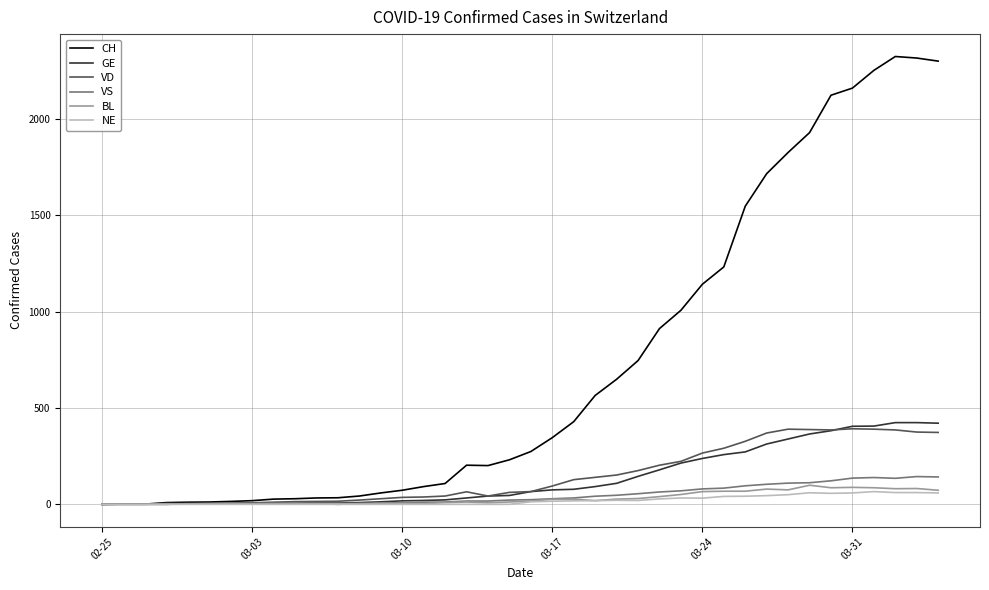

Which series has the largest total across all categories?

CH